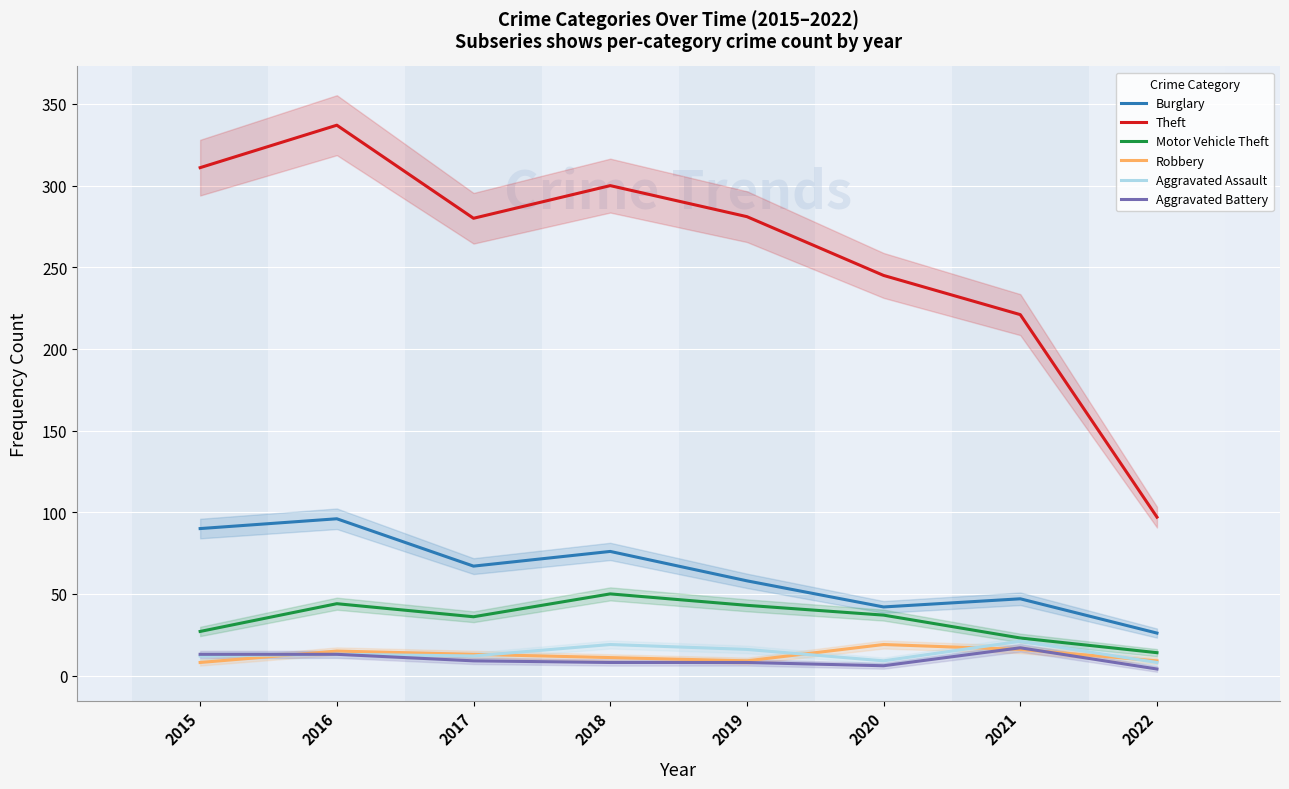

Reading left to right, transcribe all the data shown in this chart.

Burglary: 2015=90	2016=96	2017=67	2018=76	2019=58	2020=42	2021=47	2022=26
Theft: 2015=311	2016=337	2017=280	2018=300	2019=281	2020=245	2021=221	2022=97
Motor Vehicle Theft: 2015=27	2016=44	2017=36	2018=50	2019=43	2020=37	2021=23	2022=14
Robbery: 2015=8	2016=15	2017=13	2018=11	2019=9	2020=19	2021=16	2022=9
Aggravated Assault: 2015=12	2016=13	2017=12	2018=19	2019=16	2020=9	2021=21	2022=8
Aggravated Battery: 2015=13	2016=13	2017=9	2018=8	2019=8	2020=6	2021=17	2022=4